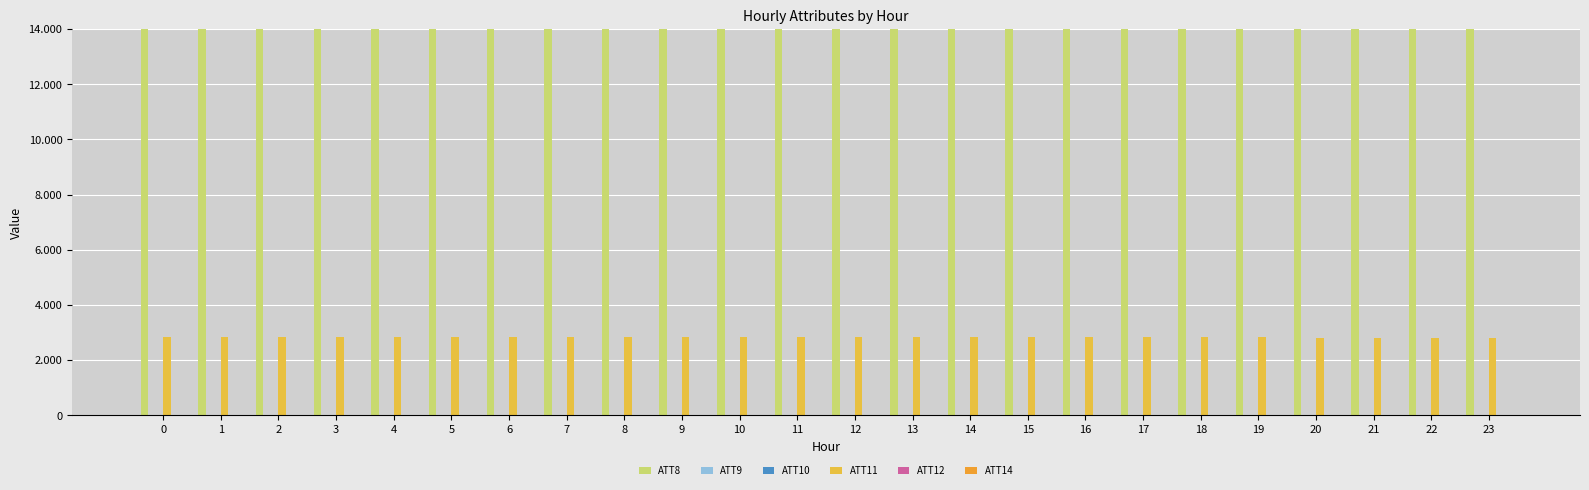

List the labels in order of ATT9 value, smallest first.

16, 15, 14, 17, 19, 13, 23, 21, 20, 18, 22, 11, 12, 10, 9, 8, 7, 6, 5, 4, 2, 3, 1, 0